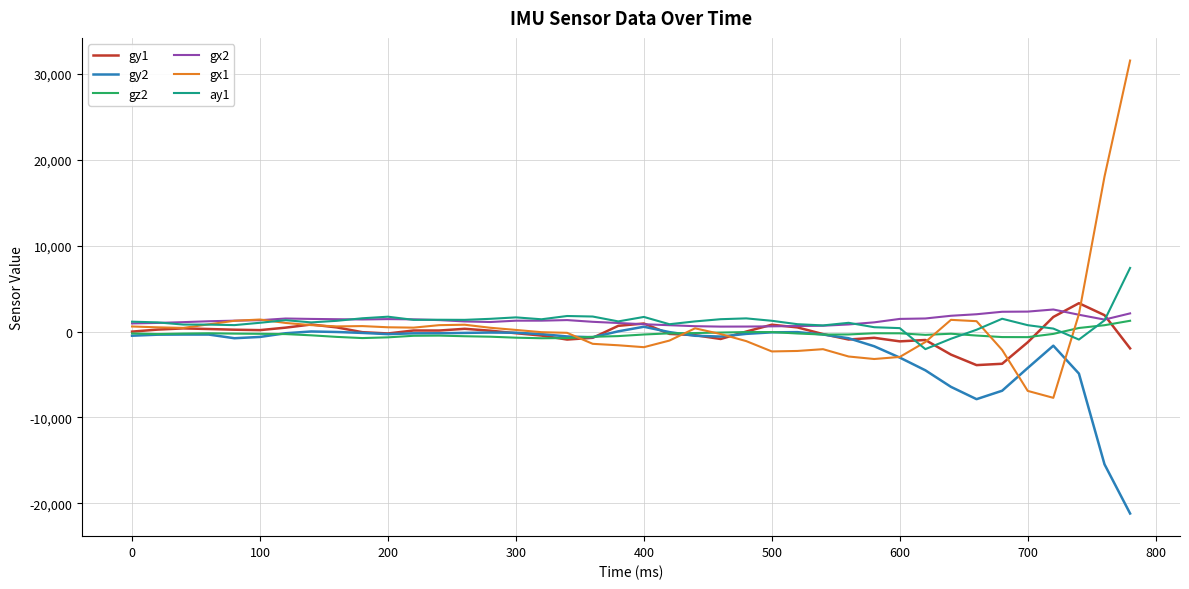

What is the minimum value for gx1?

-7714